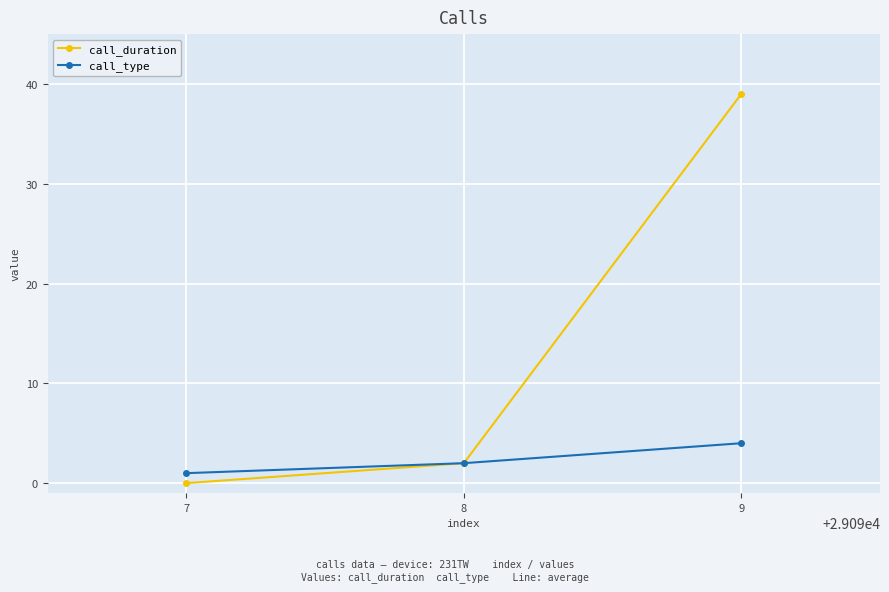

Reading left to right, list all the values displayed in this chart.

call_duration: 7=0	8=2	9=39
call_type: 7=1	8=2	9=4